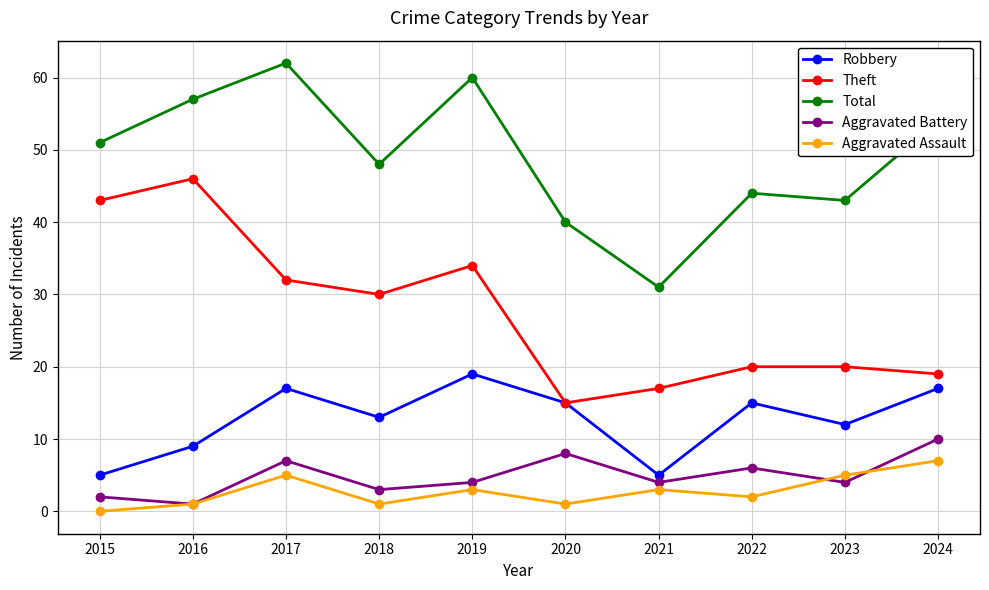

Reading left to right, what are all the values shown in this chart?

Robbery: 5	9	17	13	19	15	5	15	12	17
Theft: 43	46	32	30	34	15	17	20	20	19
Total: 51	57	62	48	60	40	31	44	43	54
Aggravated Battery: 2	1	7	3	4	8	4	6	4	10
Aggravated Assault: 0	1	5	1	3	1	3	2	5	7